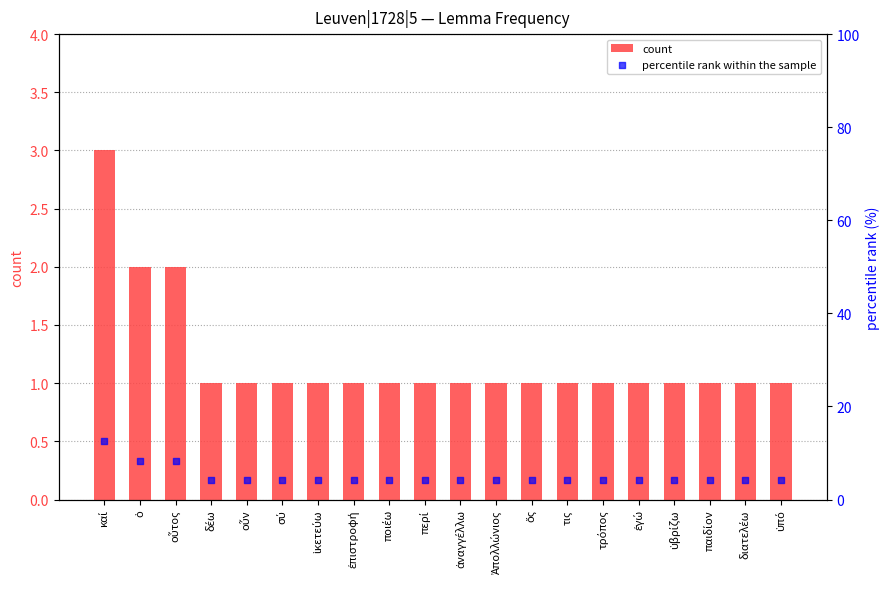

Which series reaches the maximum Y coordinate?

percentile rank within the sample